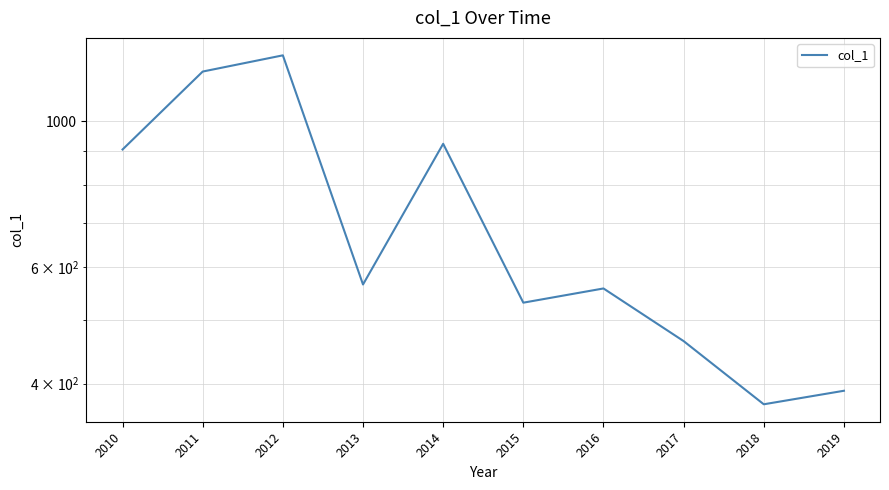

What is the change in value from 2016 to 2019?

-167.5